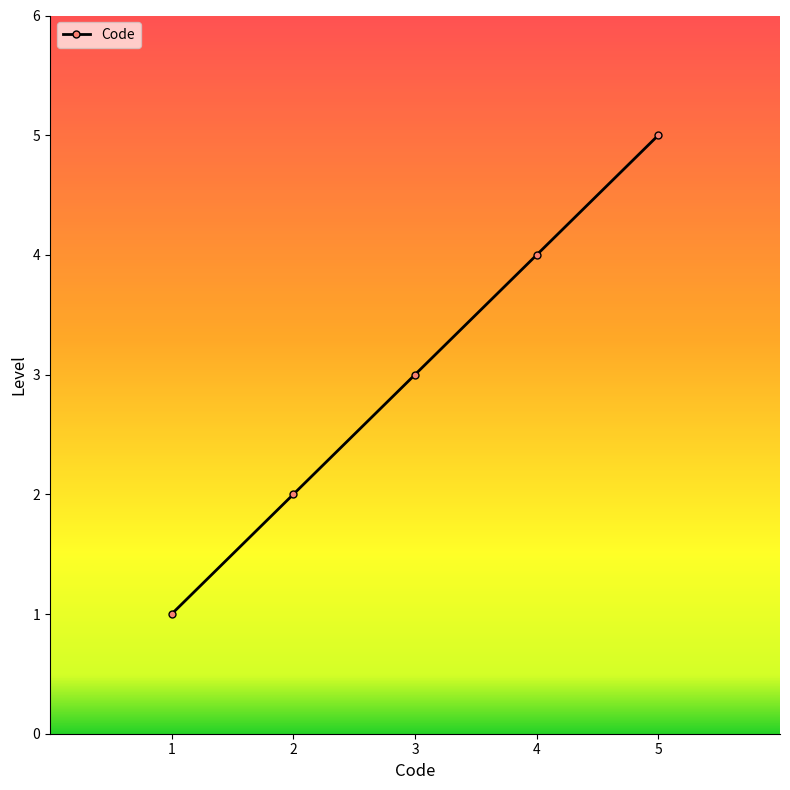

What is the change in value from 1 to 4?

+3